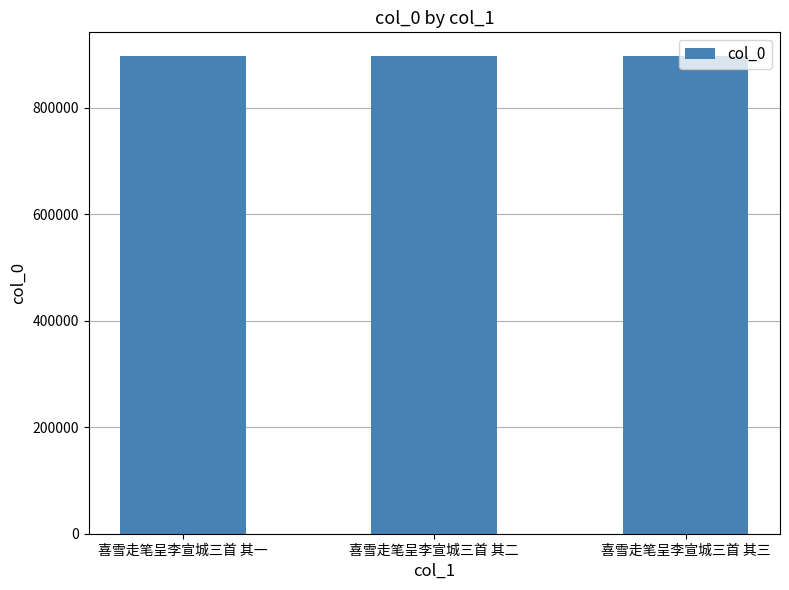

Is it true that the value at 喜雪走笔呈李宣城三首 其二 is 415525?

False